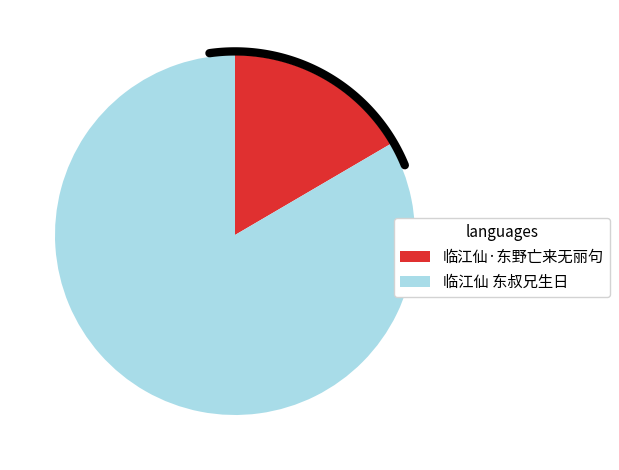

Which slice is the smallest?

临江仙·东野亡来无丽句